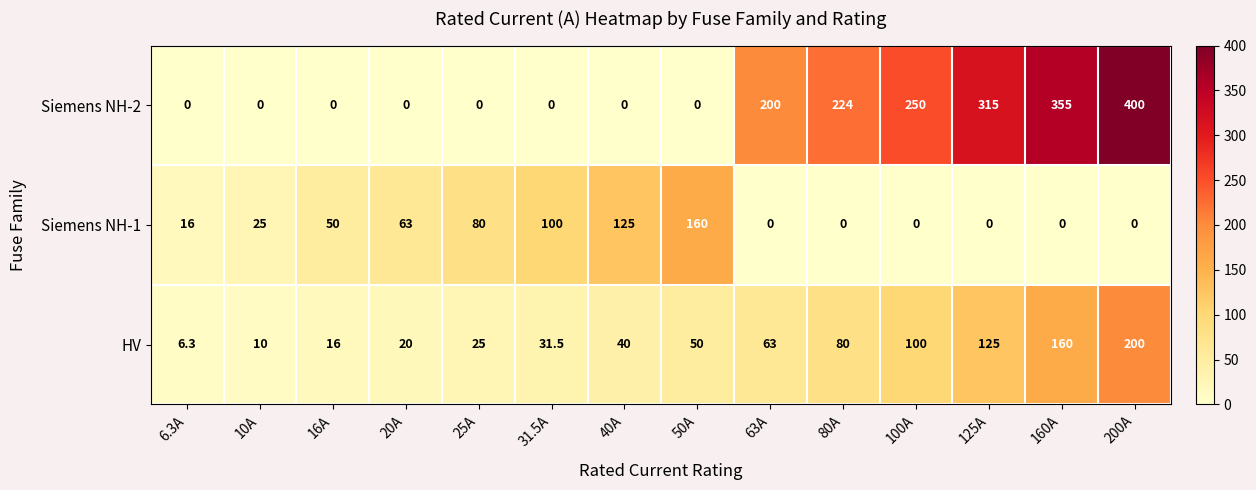

At how many categories does at least one series exceed 225?

4